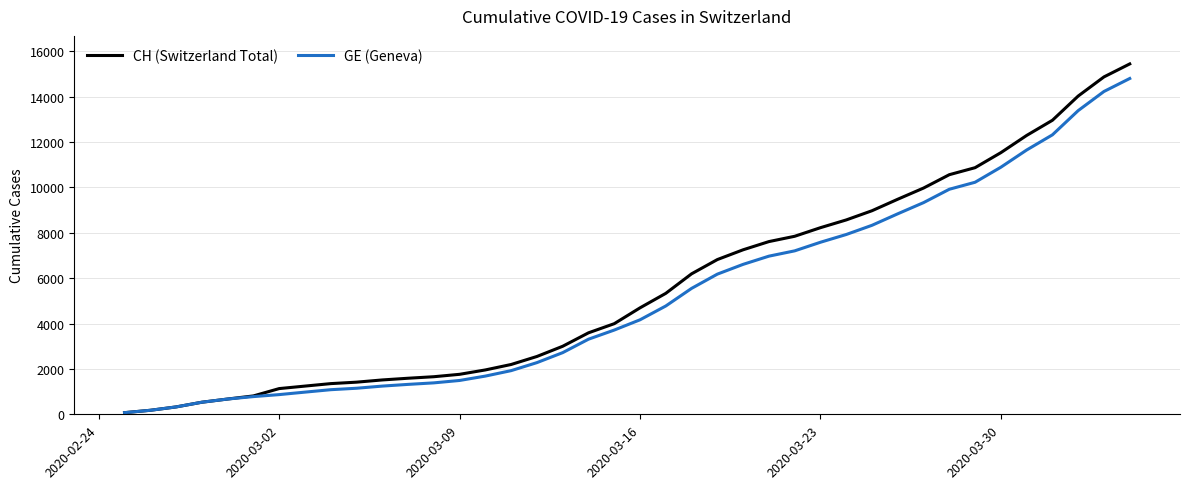

Which series has the largest range (max minus min)?

CH (Switzerland Total)